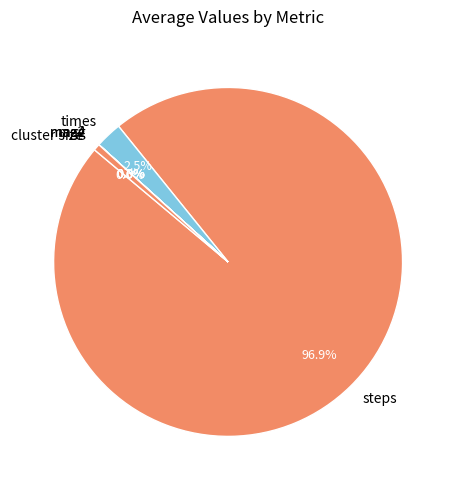

What is the largest slice in the pie chart?

steps